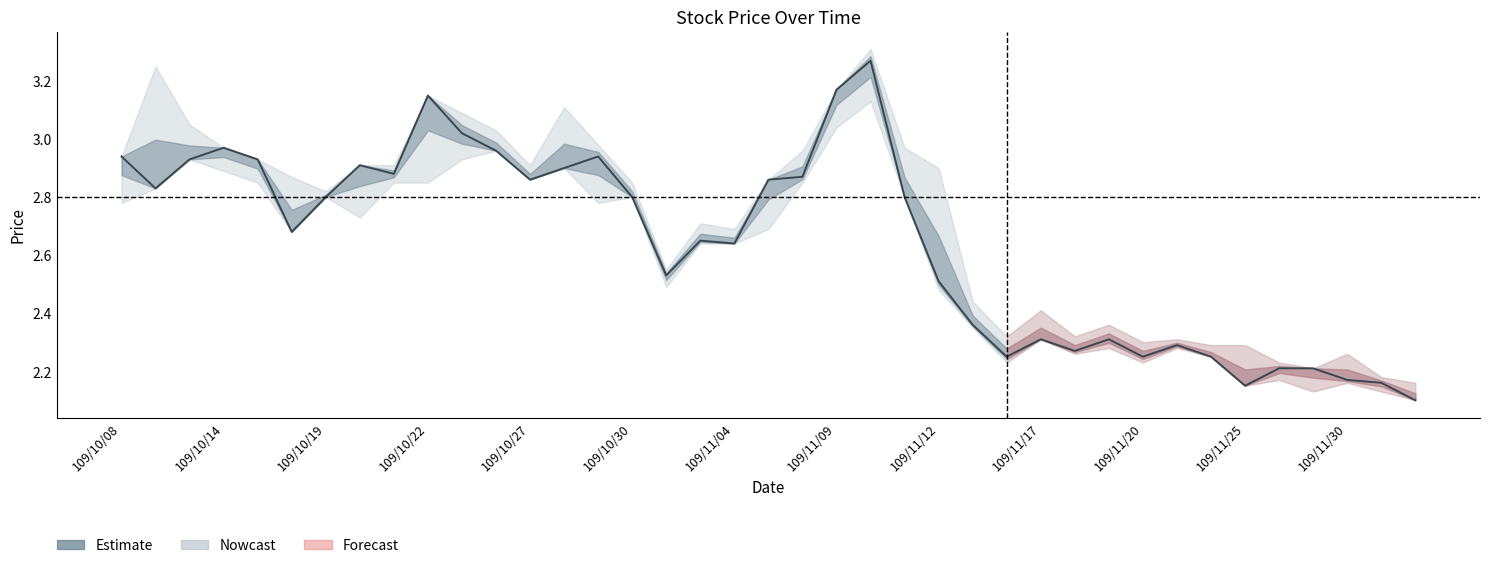

Approximately how many times larger is the value at 21 compared to 17?

1.2